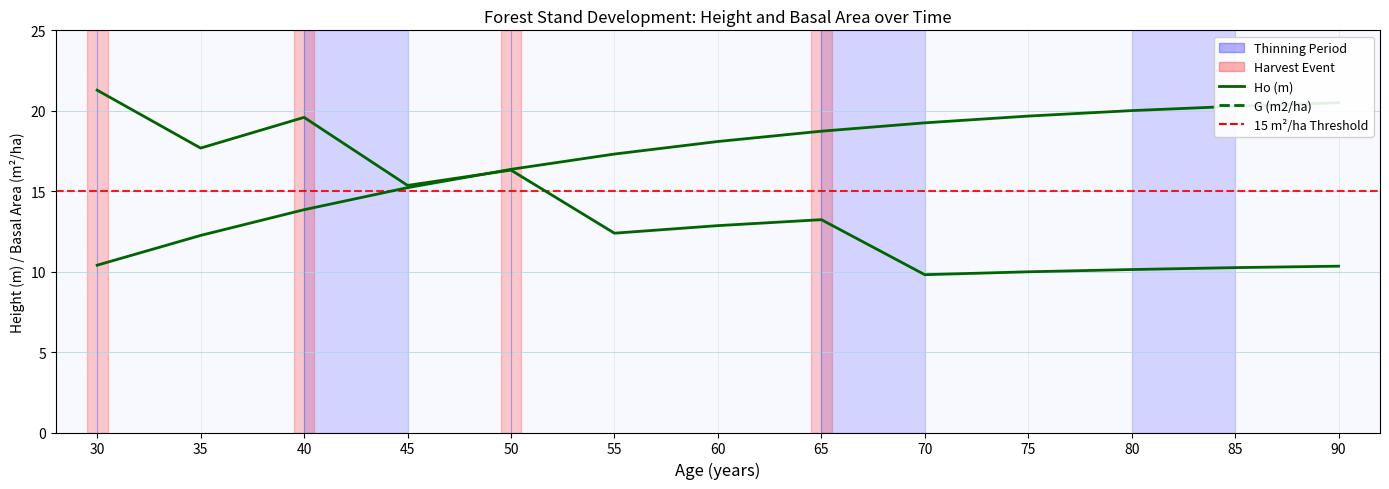

List the series in order of their overall mean, highest first.

Ho (m), G (m2/ha)